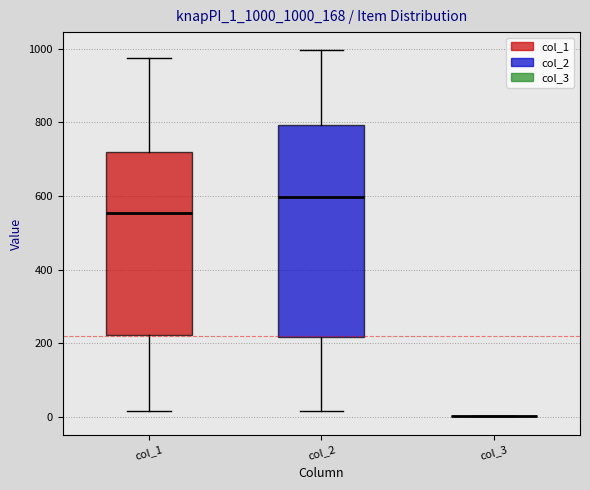

Which box is the tallest, from its lower edge to its upper edge?

col_2